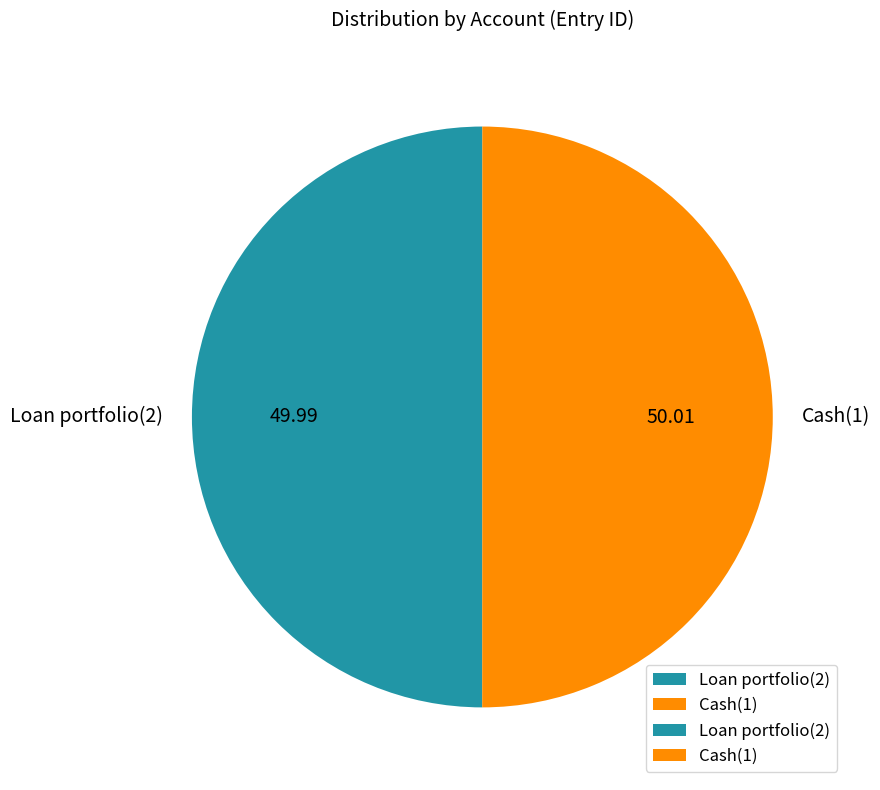

Is the sum of Loan portfolio(2) and Cash(1) greater than half?

Yes